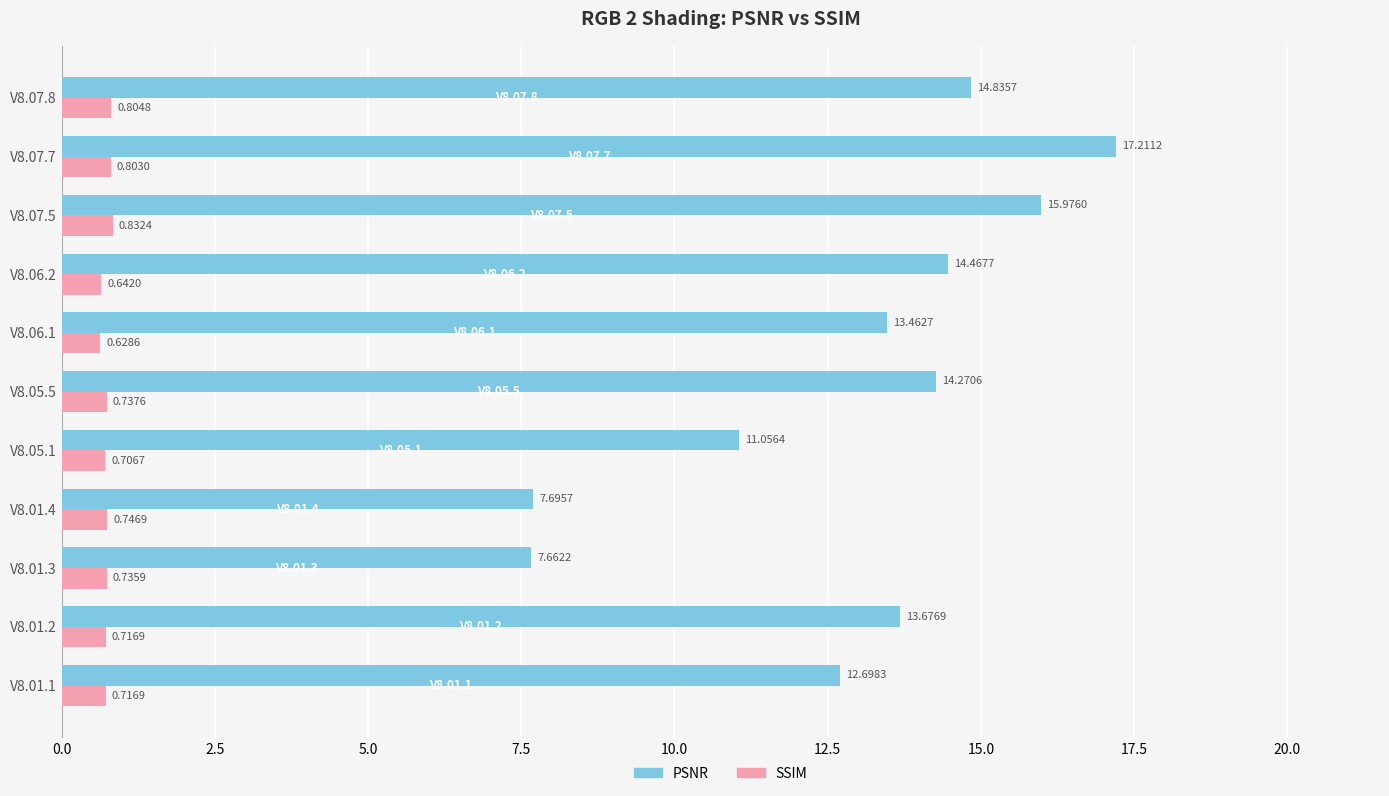

Which series changed the most between V8.07.5 and V8.07.8?

PSNR